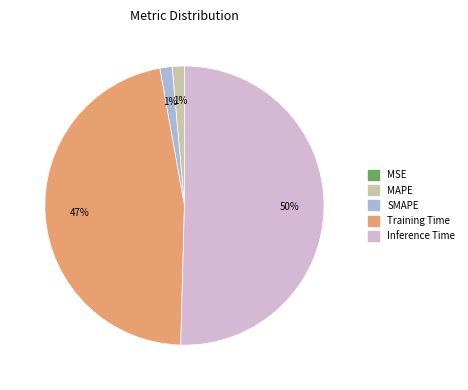

Which category has the biggest portion of the pie?

Inference Time